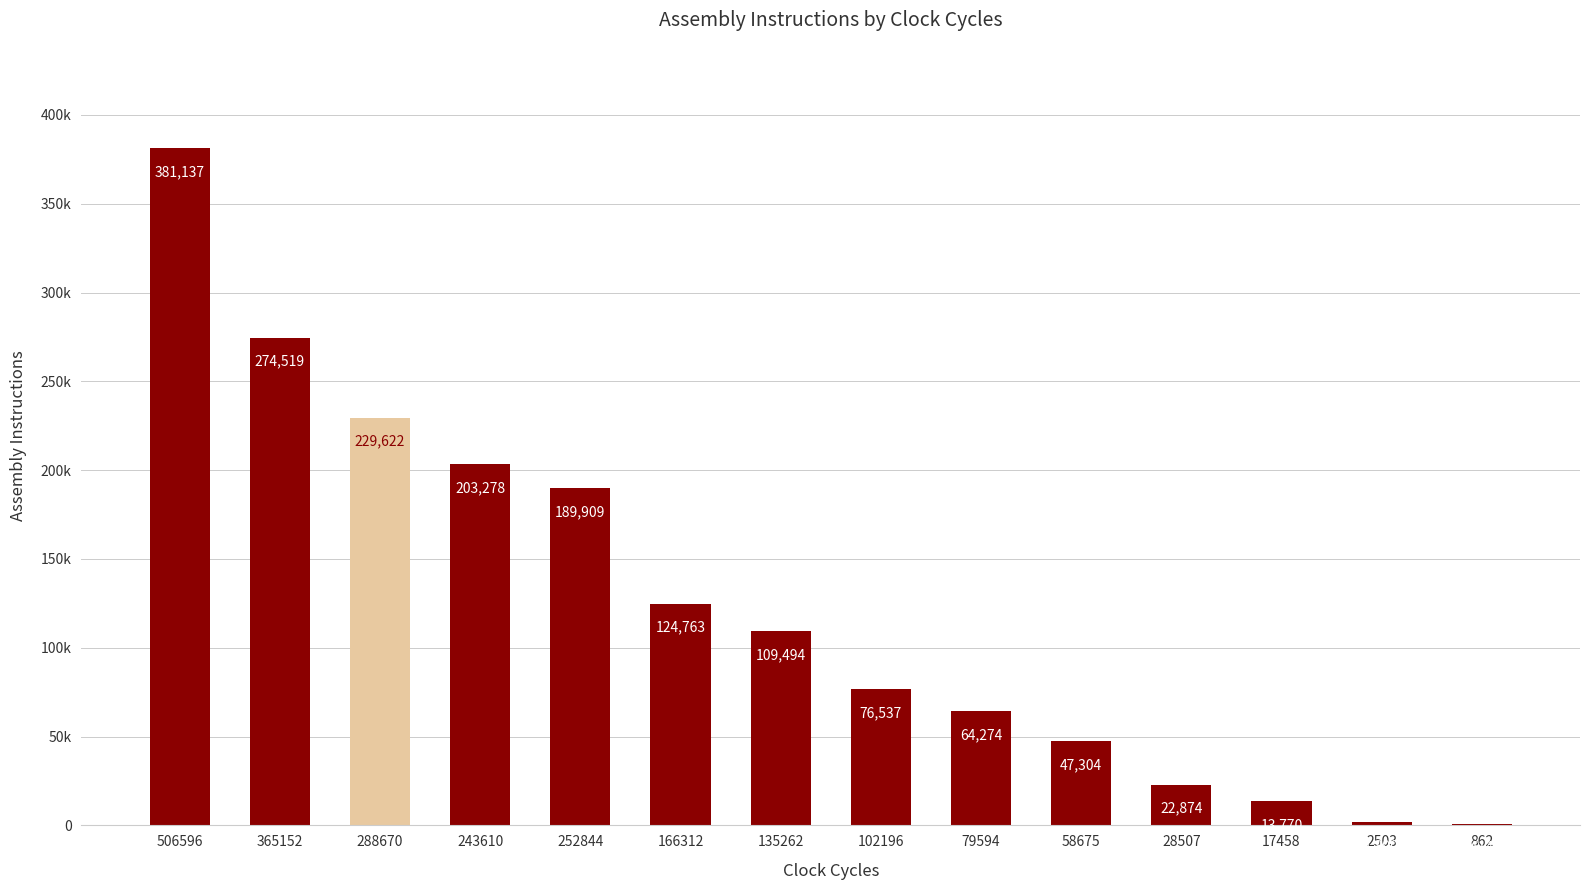

What is the value of the 7th bar from the left?

109494